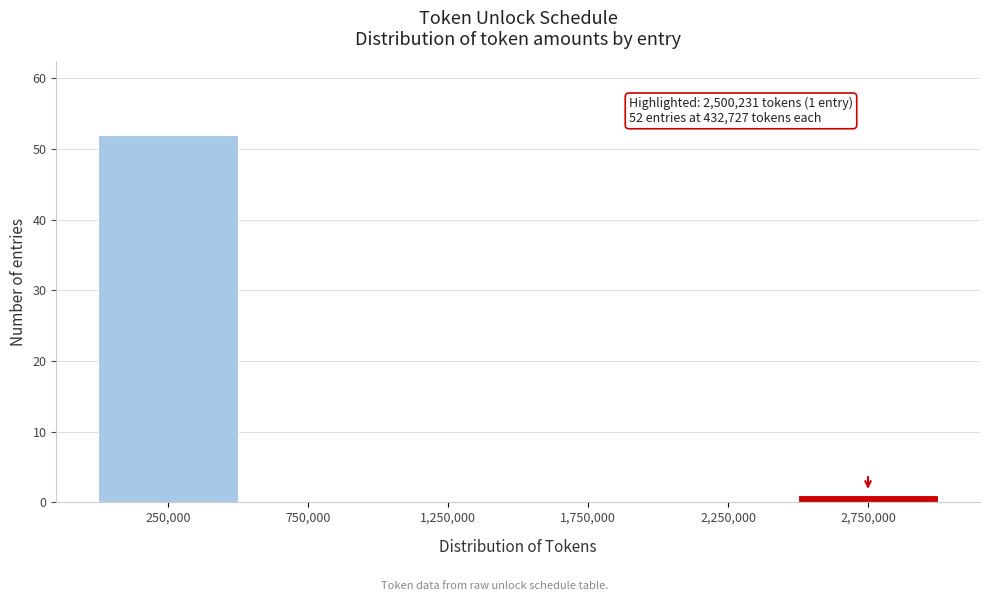

Over which range of the x-axis is the bar tallest?

0 to 500000